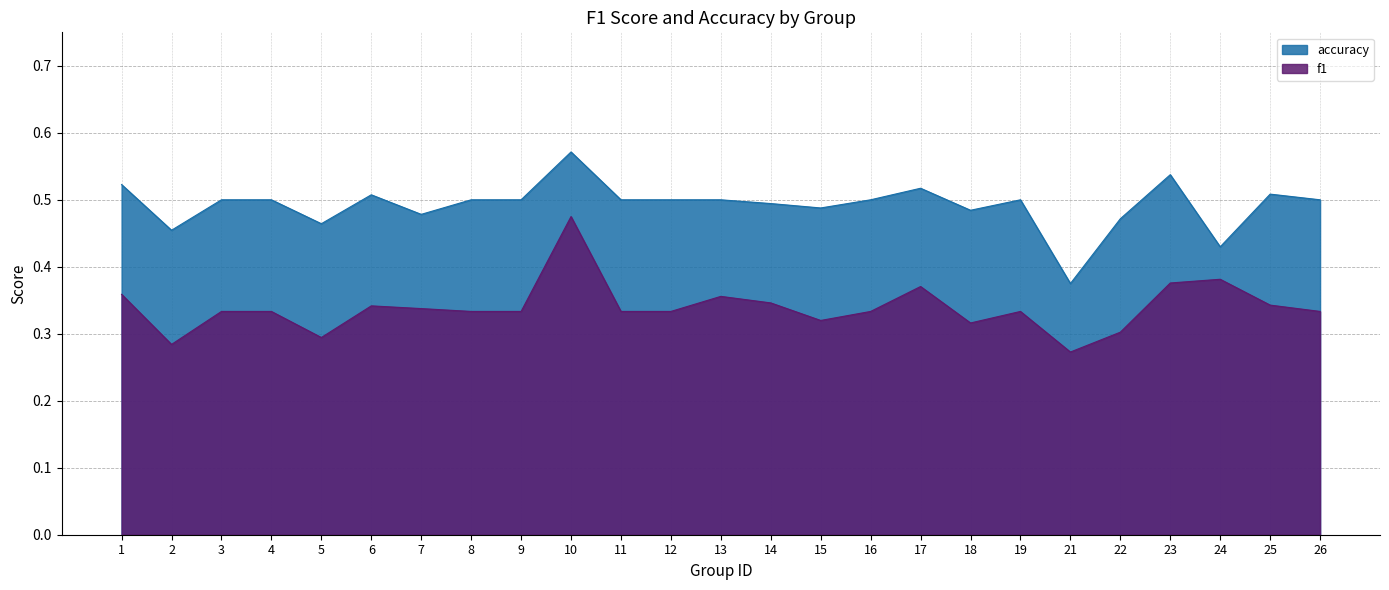

Which has a higher value, 4 or 11?

4